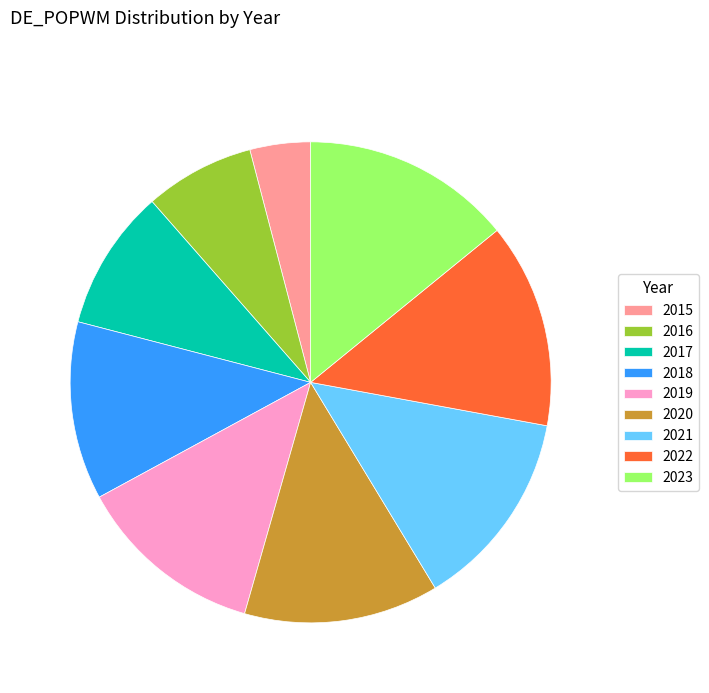

Is it true that 2019 is 20% of the pie?

False